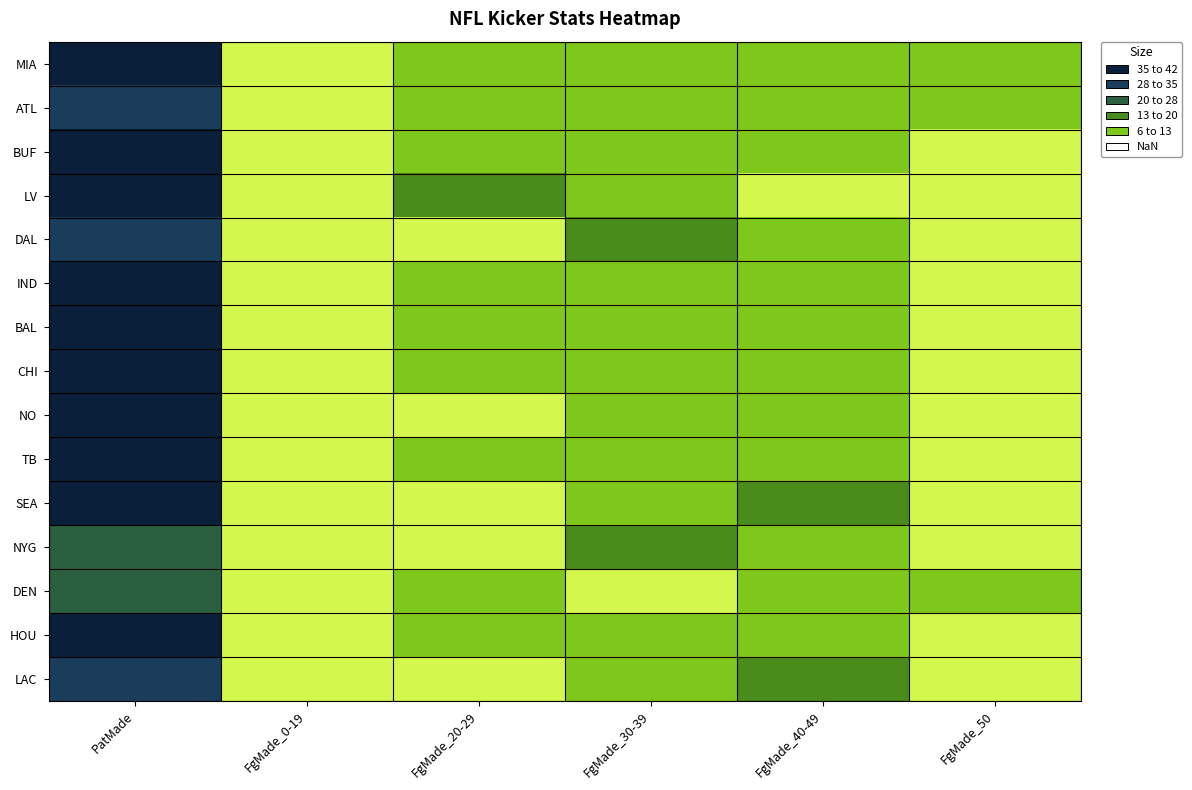

Reading left to right, transcribe all the data shown in this chart.

MIA: PatMade=36	FgMade_0-19=1	FgMade_20-29=8	FgMade_30-39=7	FgMade_40-49=12	FgMade_50=8
ATL: PatMade=33	FgMade_0-19=0	FgMade_20-29=10	FgMade_30-39=11	FgMade_40-49=8	FgMade_50=8
BUF: PatMade=57	FgMade_0-19=1	FgMade_20-29=9	FgMade_30-39=6	FgMade_40-49=8	FgMade_50=4
LV: PatMade=45	FgMade_0-19=0	FgMade_20-29=18	FgMade_30-39=8	FgMade_40-49=3	FgMade_50=4
DAL: PatMade=33	FgMade_0-19=1	FgMade_20-29=5	FgMade_30-39=13	FgMade_40-49=12	FgMade_50=3
IND: PatMade=43	FgMade_0-19=0	FgMade_20-29=10	FgMade_30-39=12	FgMade_40-49=9	FgMade_50=1
BAL: PatMade=52	FgMade_0-19=0	FgMade_20-29=8	FgMade_30-39=6	FgMade_40-49=9	FgMade_50=3
CHI: PatMade=36	FgMade_0-19=0	FgMade_20-29=9	FgMade_30-39=10	FgMade_40-49=9	FgMade_50=2
NO: PatMade=57	FgMade_0-19=0	FgMade_20-29=5	FgMade_30-39=10	FgMade_40-49=7	FgMade_50=1
TB: PatMade=52	FgMade_0-19=1	FgMade_20-29=10	FgMade_30-39=9	FgMade_40-49=7	FgMade_50=1
SEA: PatMade=49	FgMade_0-19=0	FgMade_20-29=2	FgMade_30-39=7	FgMade_40-49=13	FgMade_50=2
NYG: PatMade=21	FgMade_0-19=0	FgMade_20-29=4	FgMade_30-39=13	FgMade_40-49=9	FgMade_50=5
DEN: PatMade=24	FgMade_0-19=0	FgMade_20-29=6	FgMade_30-39=4	FgMade_40-49=8	FgMade_50=10
HOU: PatMade=37	FgMade_0-19=0	FgMade_20-29=8	FgMade_30-39=9	FgMade_40-49=6	FgMade_50=4
LAC: PatMade=30	FgMade_0-19=0	FgMade_20-29=5	FgMade_30-39=7	FgMade_40-49=13	FgMade_50=2